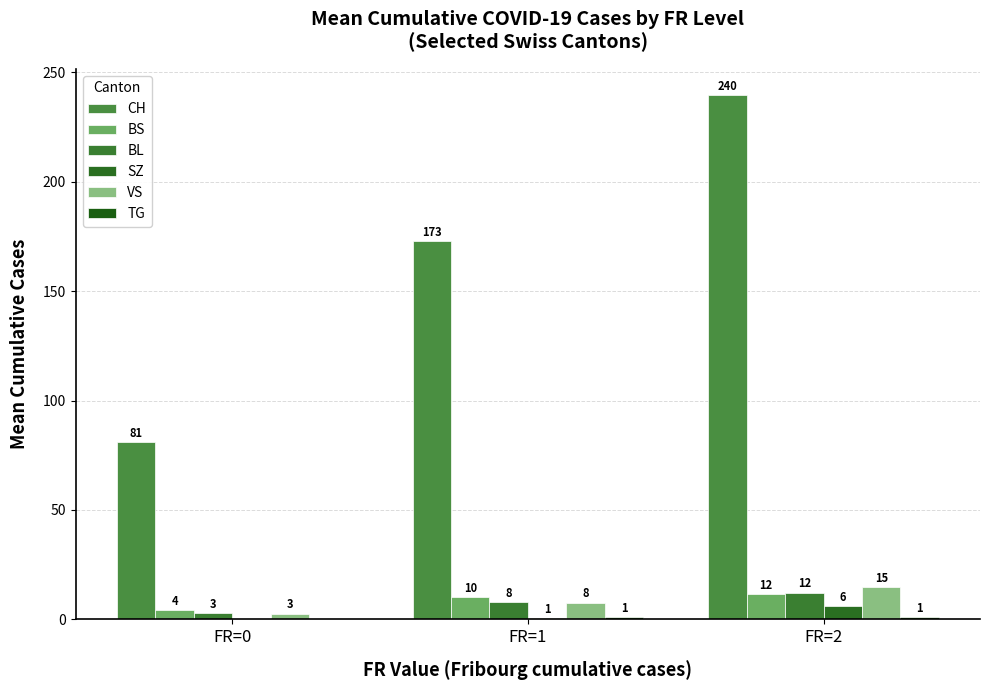

Rank the categories by BS value from lowest to highest.

FR=0, FR=1, FR=2